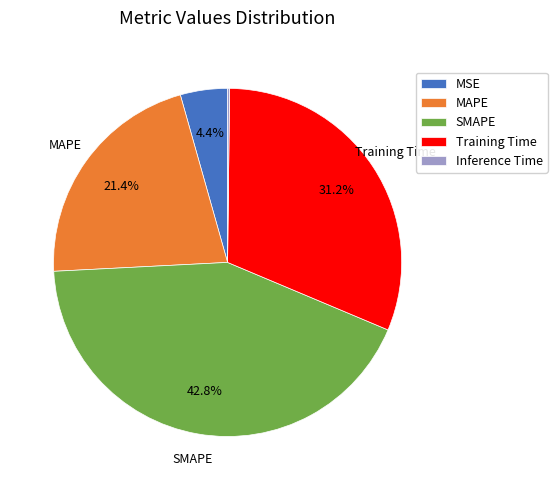

Is MSE the majority of the pie?

No